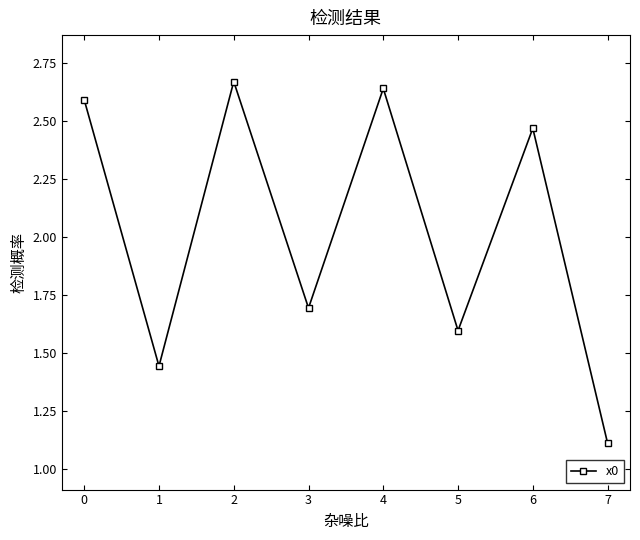

Between 5 and 6, which is larger?

6